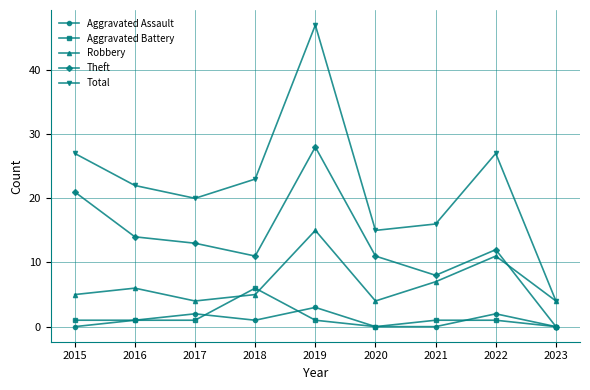

What is the value of the Total point at the 6th from the left?

15